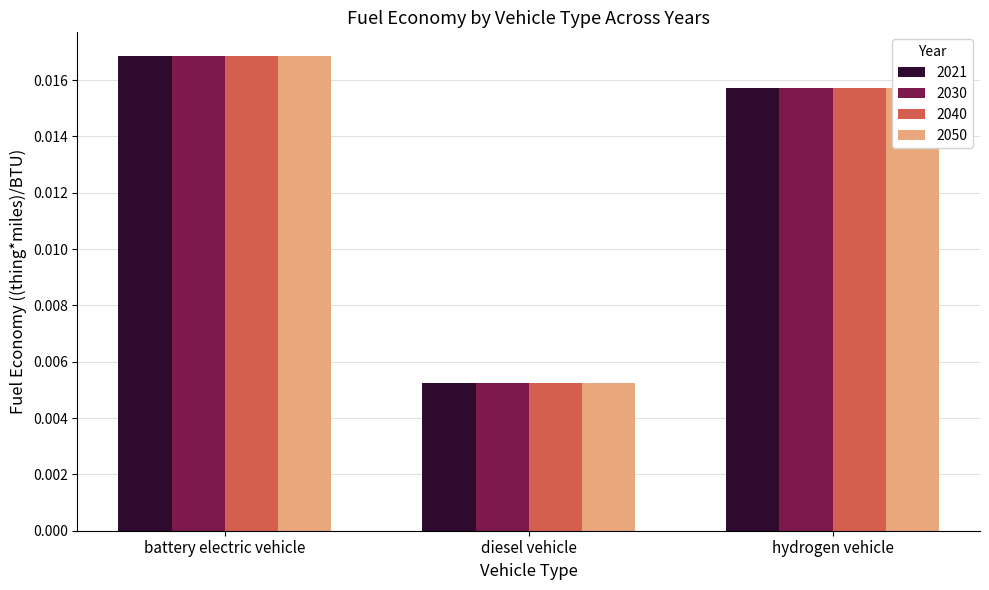

At how many categories does at least one series exceed 0?

3